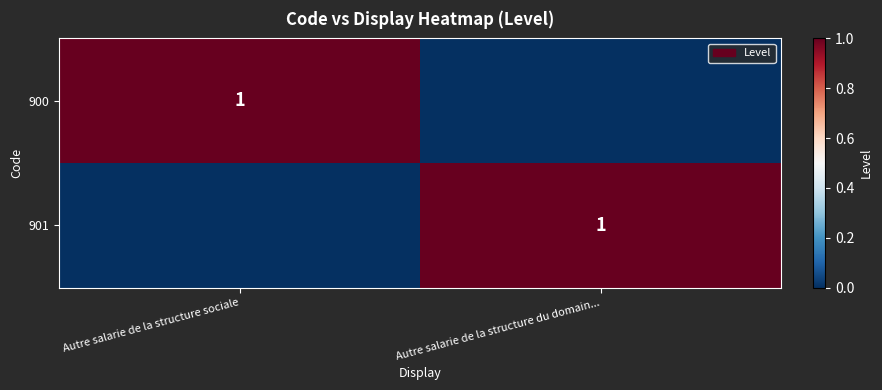

Is it true that 900 equals 1 at Autre salarie de la structure sociale?

True